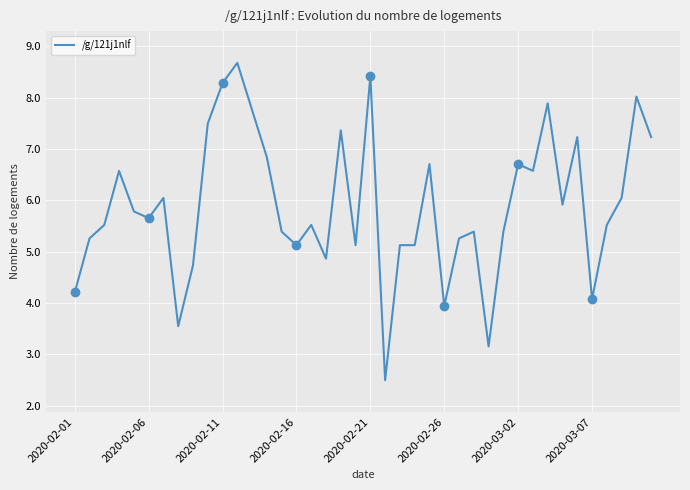

What is the highest value of the /g/121j1nlf series?

8.7